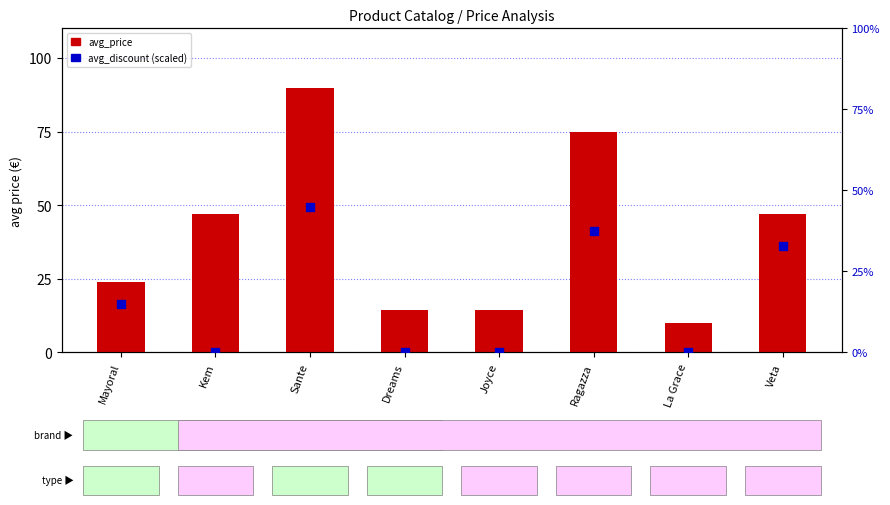

Which series has the widest spread of Y values?

avg_price